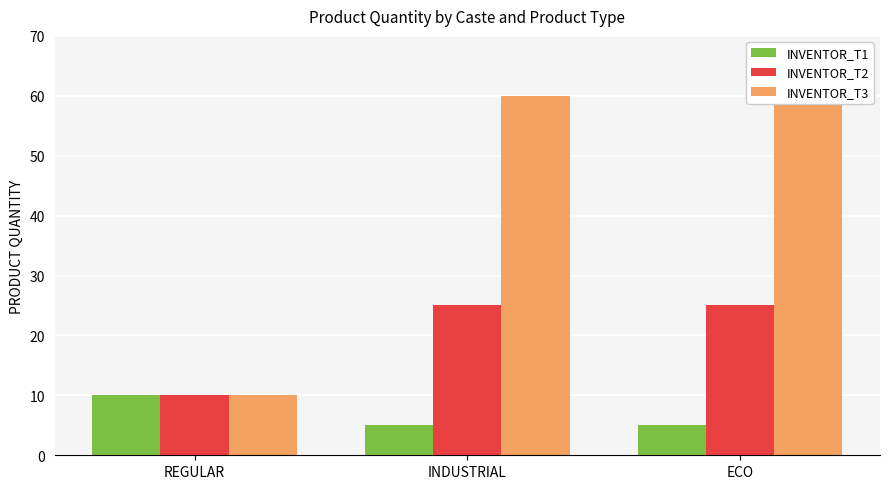

What is the sum of all INVENTOR_T3 values?

130